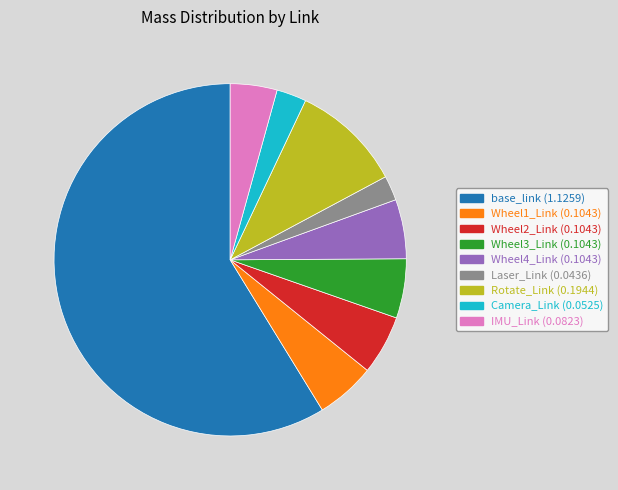

Between base_link and Wheel1_Link, which is larger?

base_link